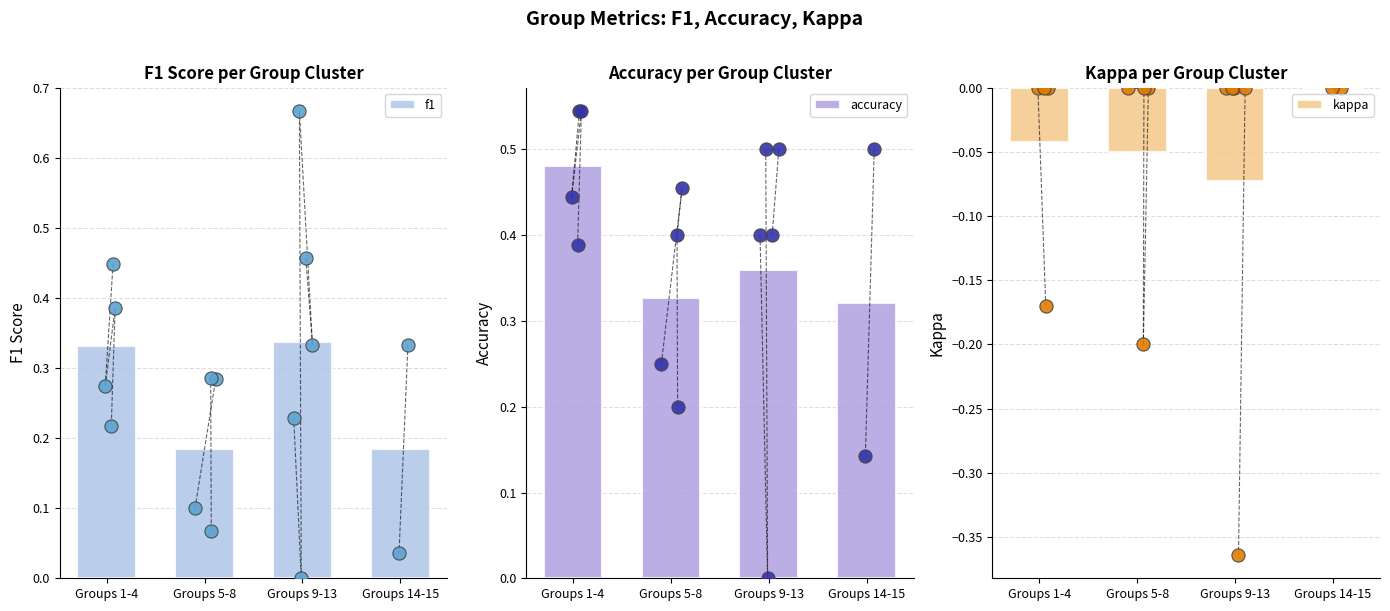

Is the value of f1 at Groups 5-8 greater than the value of kappa at Groups 9-13?

Yes